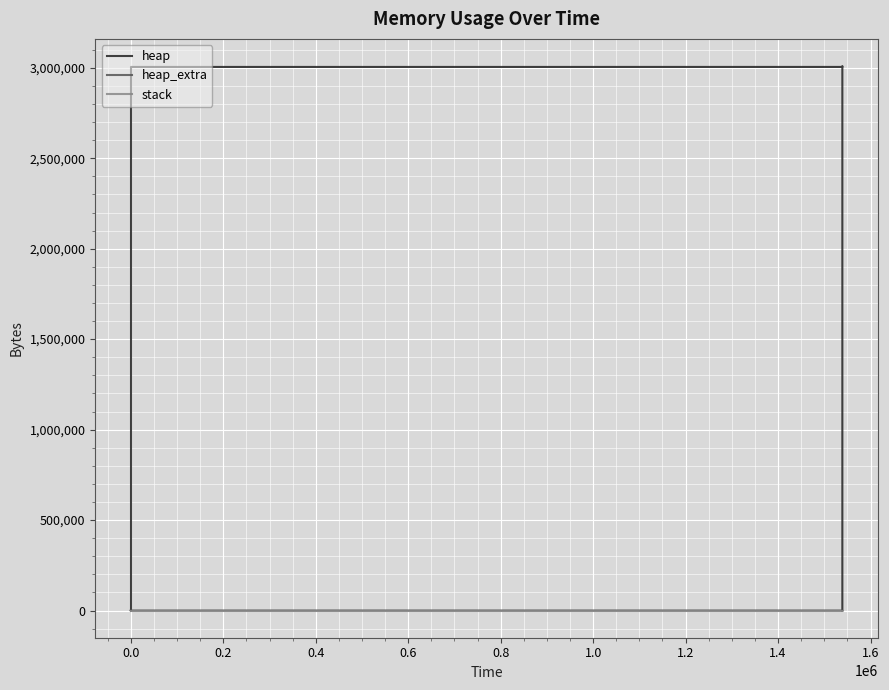

Which series has the widest spread of values?

heap